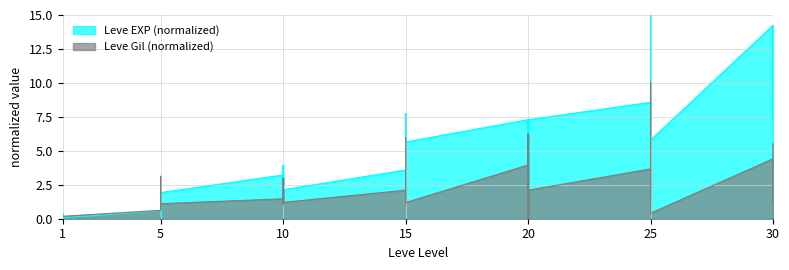

At how many categories does at least one series exceed 3?

24